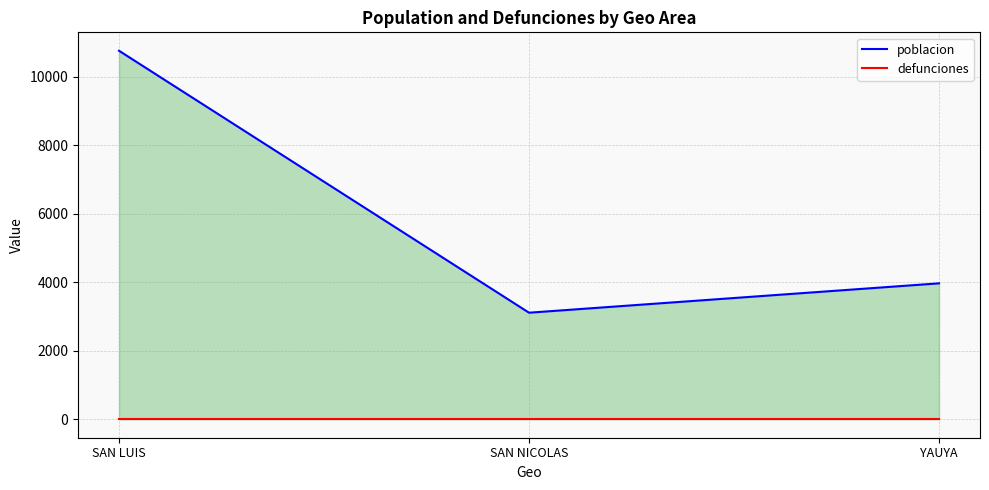

Which series has the widest spread of values?

poblacion